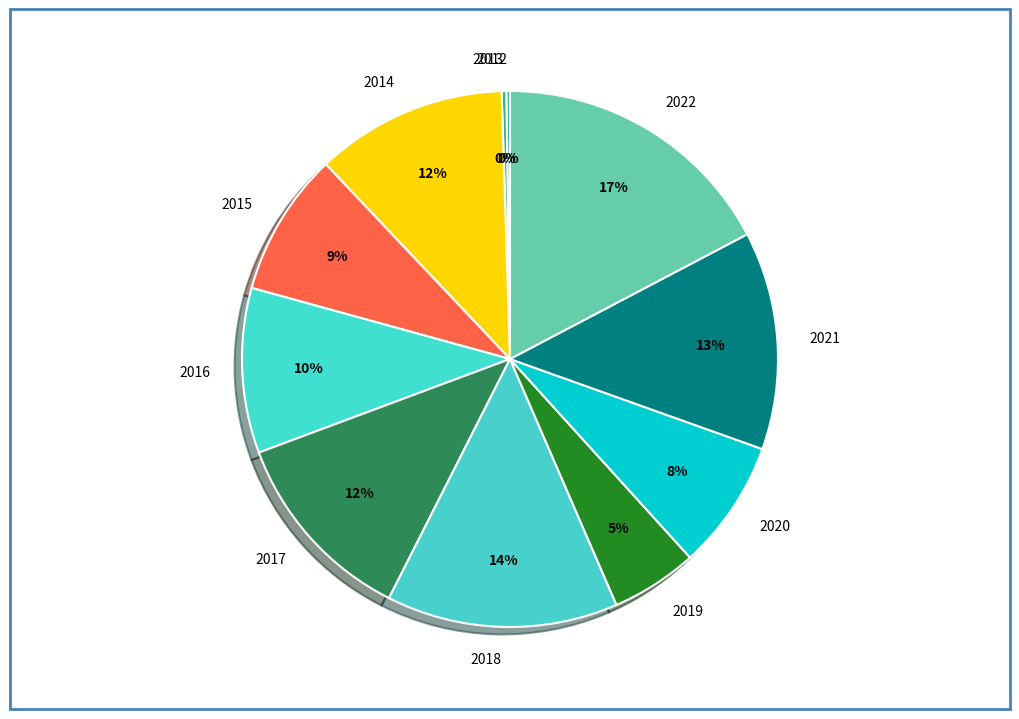

Does 2017 account for over 50% of the chart?

No